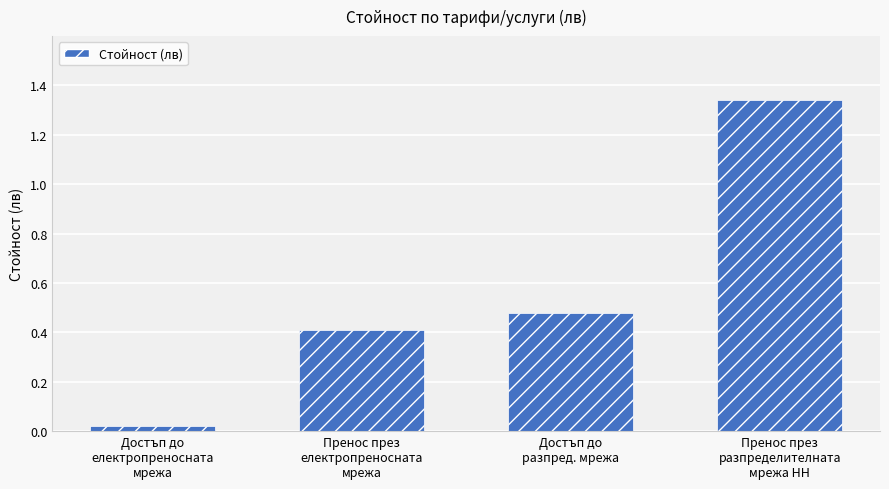

Are the bars horizontal?

No